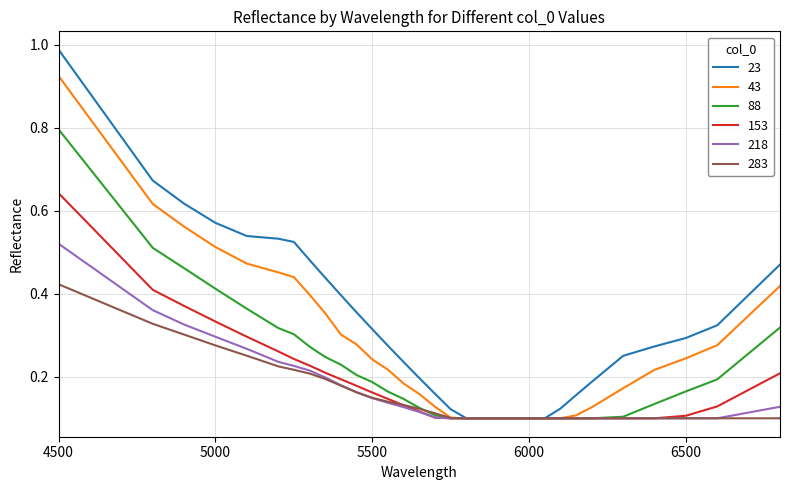

Which series has the largest range (max minus min)?

23